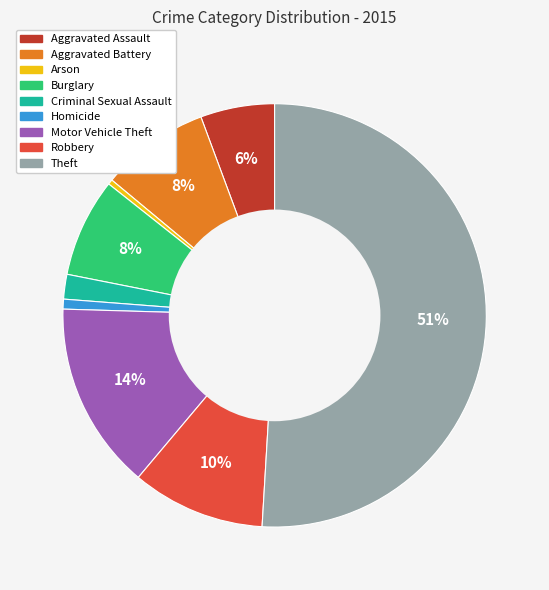

To the nearest percent, what is the difference between the largest and smallest slice percentages?

51%